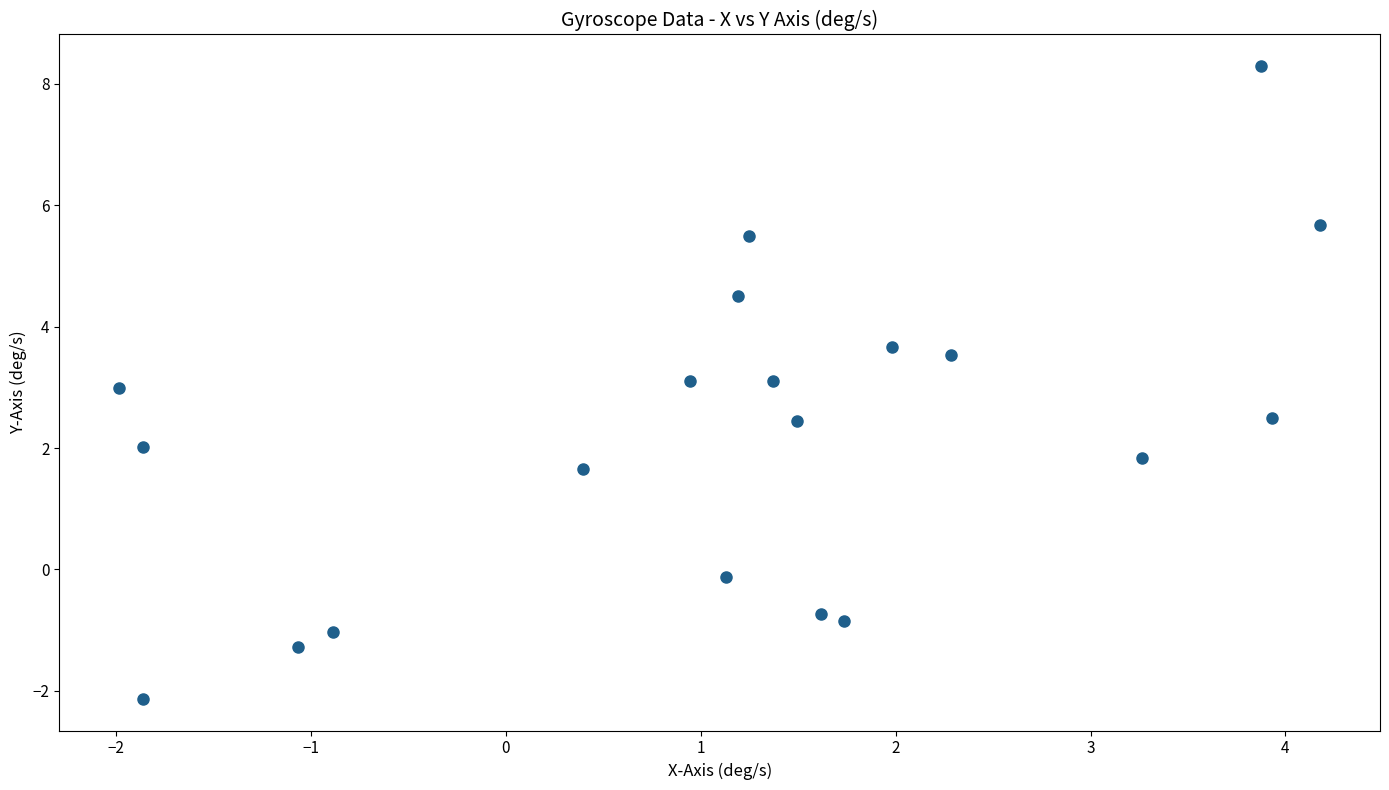

What is the range of X values (max minus min)?

6.2